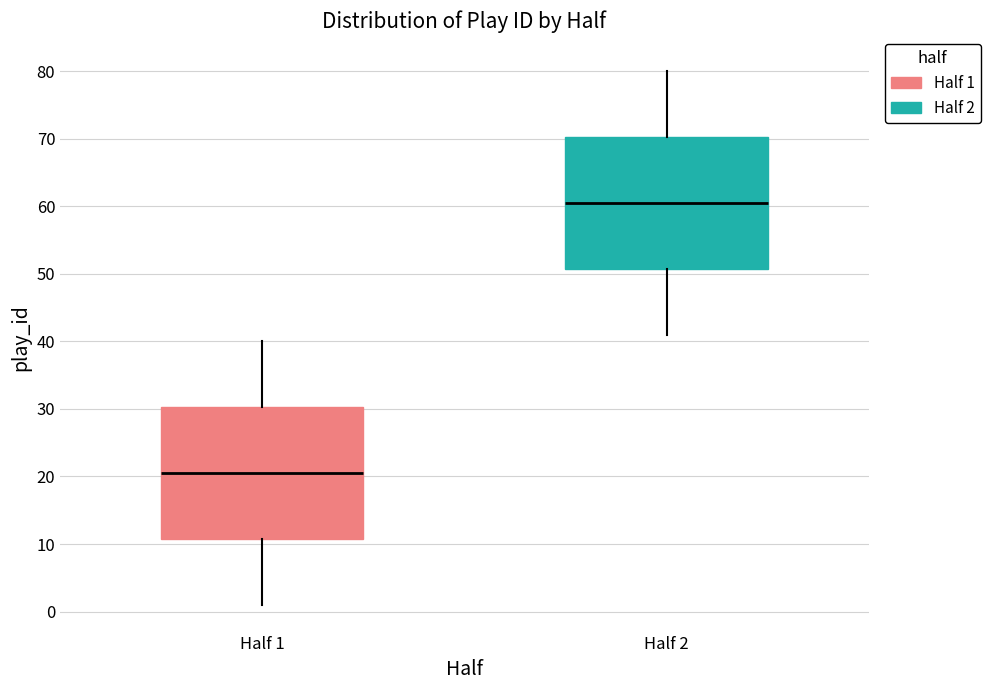

Reading left to right, transcribe this box plot: for each box, give where its median line is, the range the box spans, and where its two whiskers end, as read against the y-axis. The values are not printed on the chart, so give them approximately, as read against the axis.

Half 1: median 21, box 11 to 30, whiskers 1 to 40
Half 2: median 61, box 51 to 70, whiskers 41 to 80